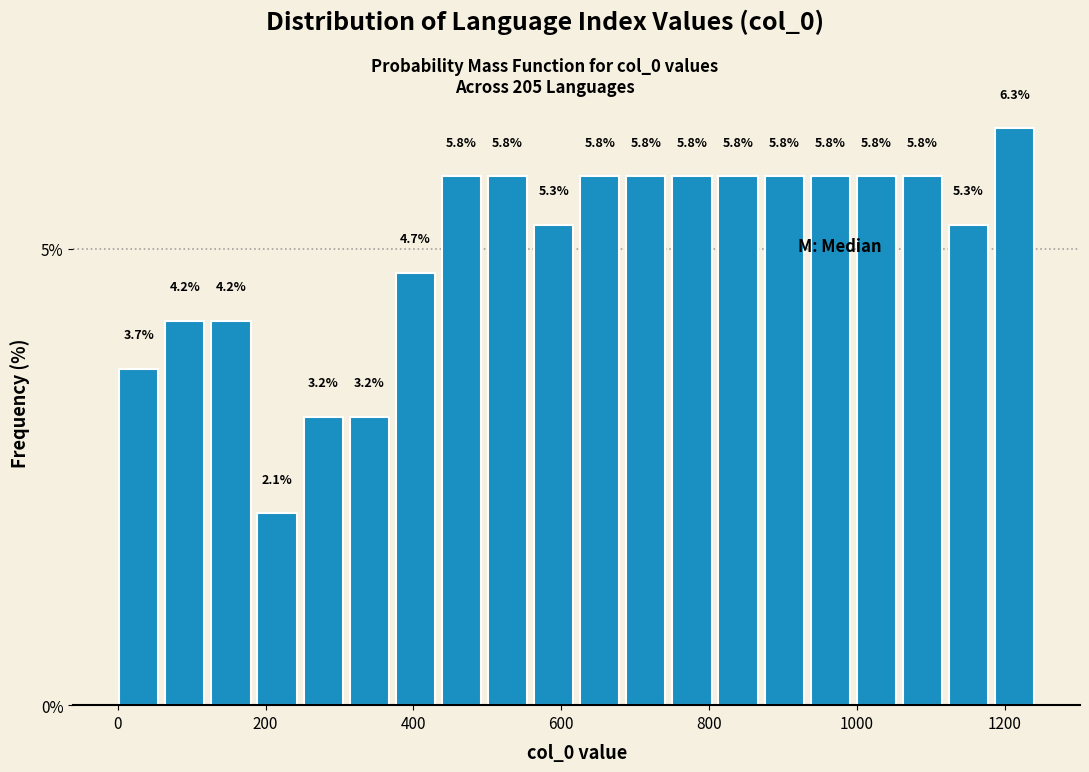

Around what value on the x-axis is the tallest bar? Give the approximate position of its centre, as read against the axis.

1220